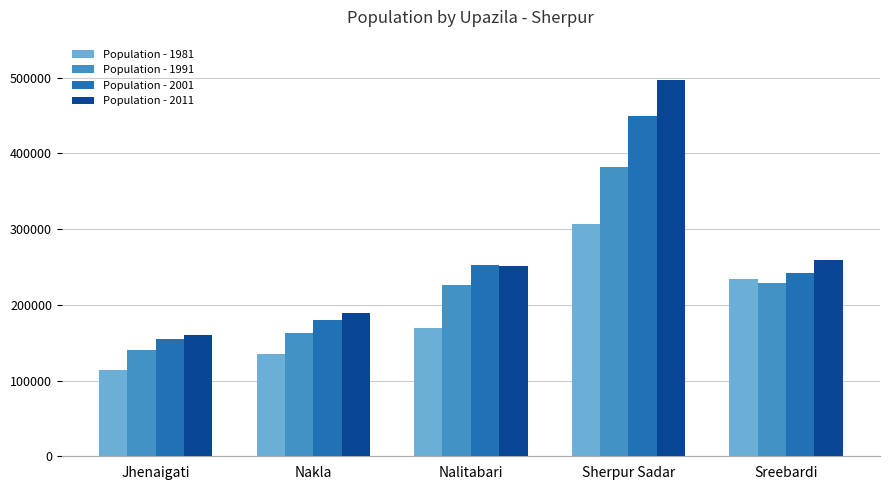

What is the minimum value for Population - 2001?

155067